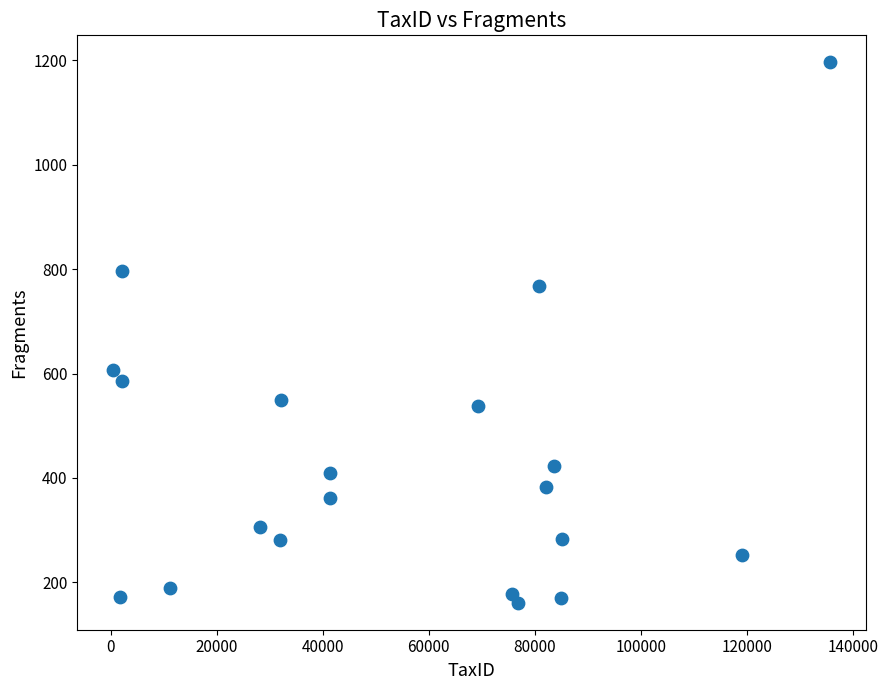

What Y value in the scatter plot is closest to 678?

606